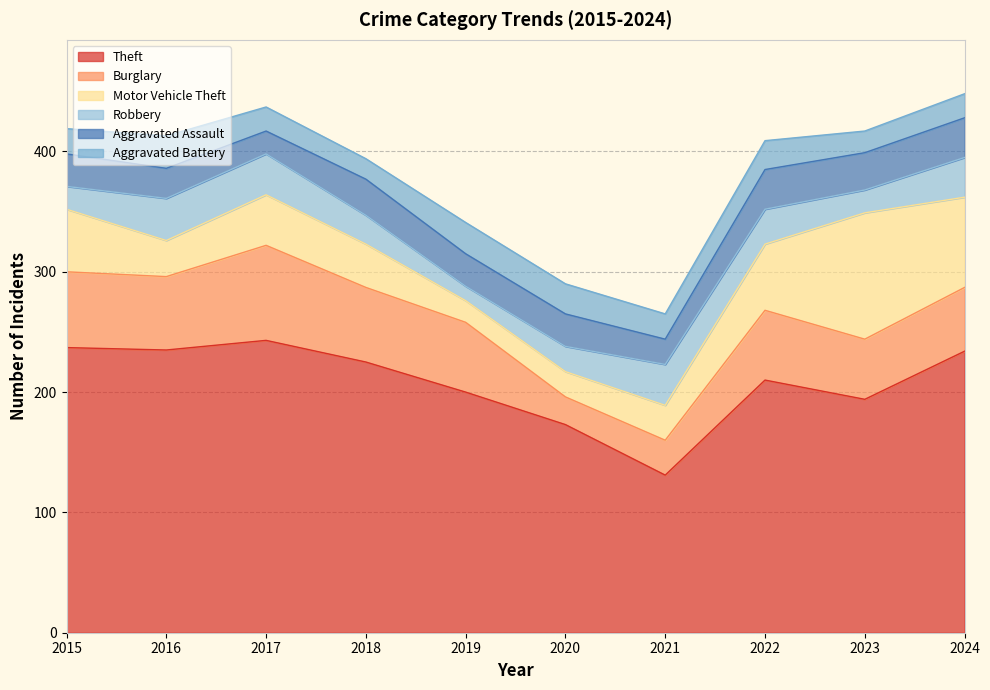

The Robbery series shows 48 at 2022. True or false?

False